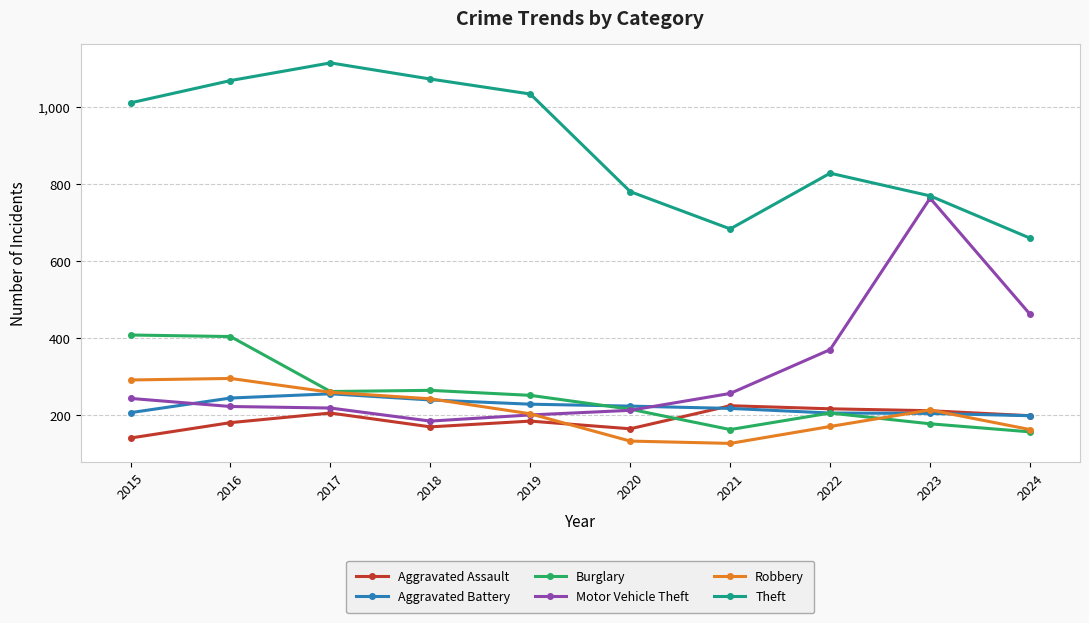

Read the Burglary value at 2015.

408